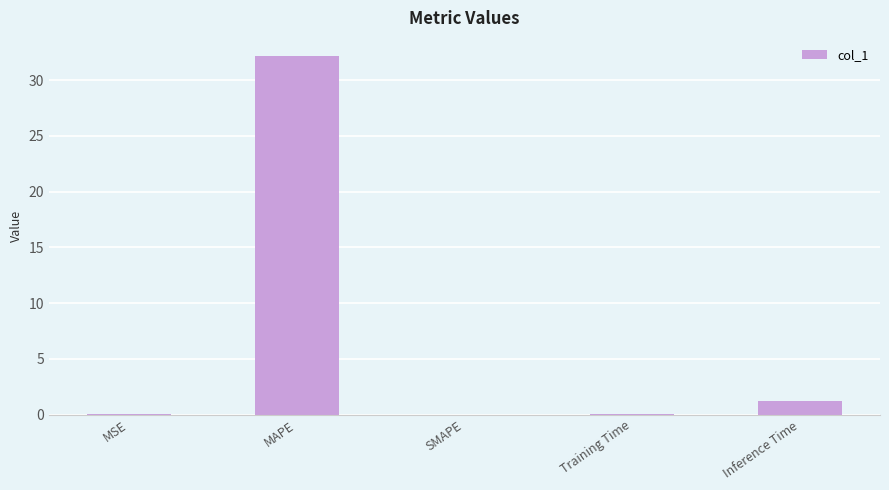

The value at Inference Time is 1.2. True or false?

True